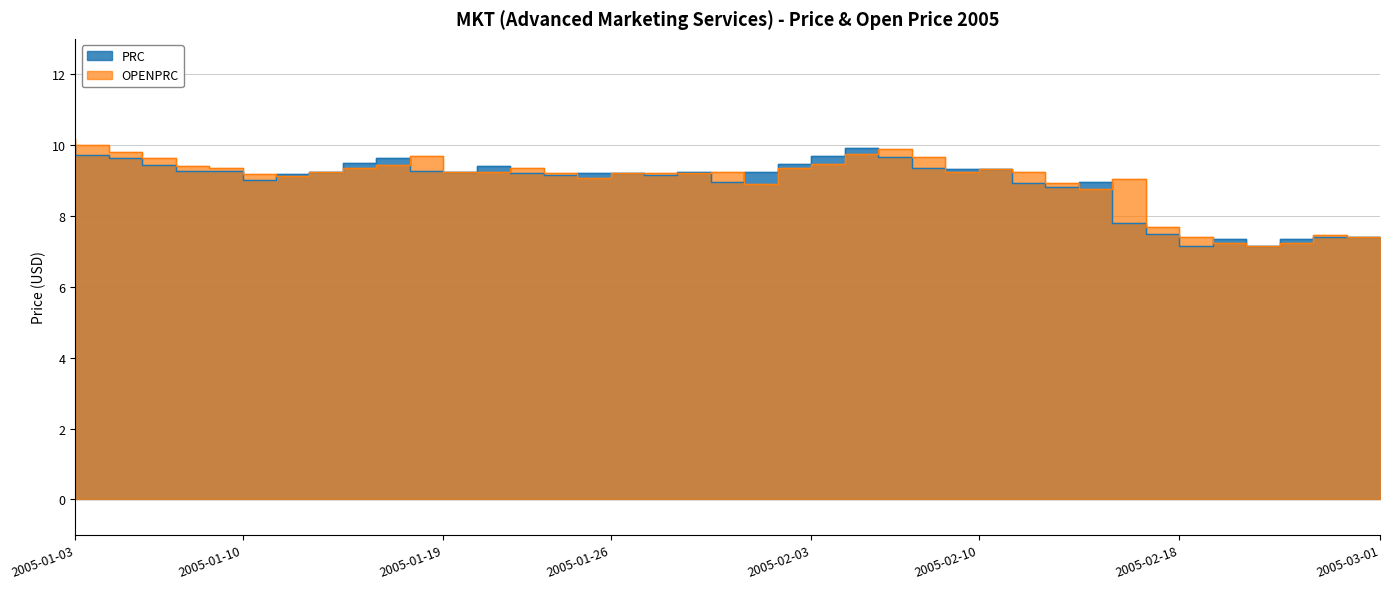

At which label does PRC reach its minimum?

2005-02-24